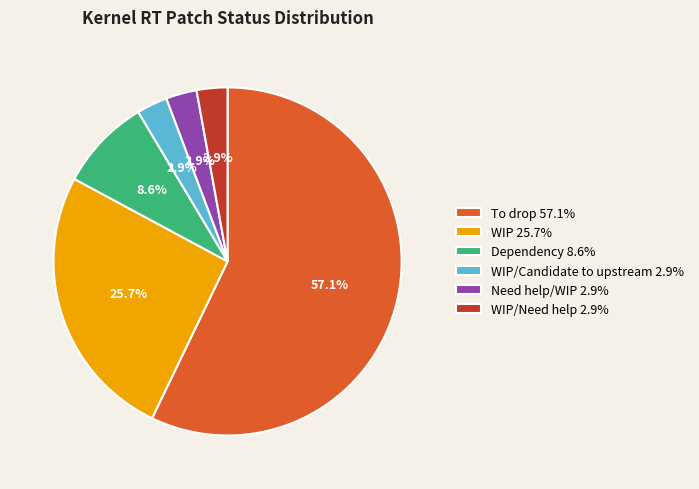

Do WIP/Candidate to upstream 2.9% and To drop 57.1% together represent more than half of the pie?

Yes